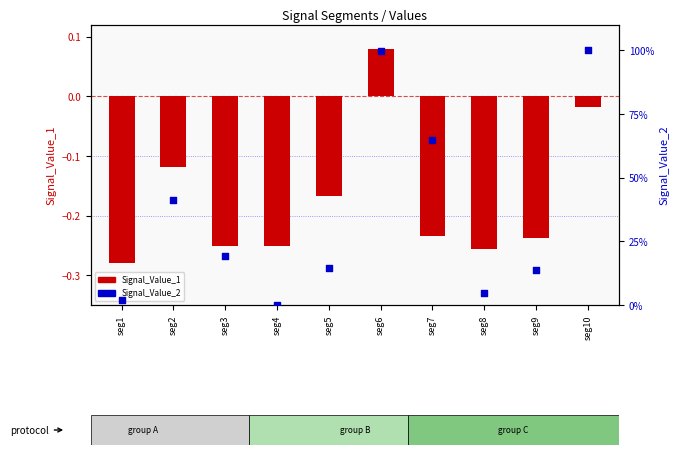

Which series has the largest total across all categories?

Signal_Value_2